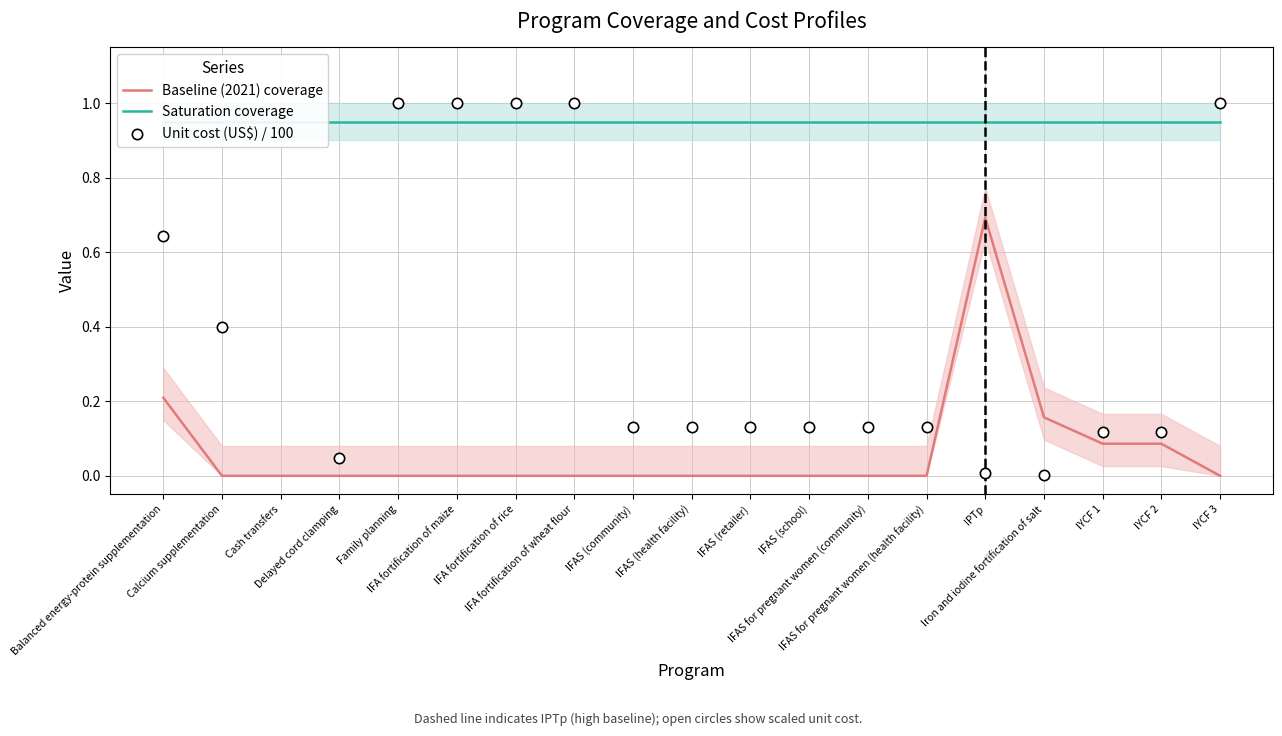

Which series contains the lowest Y value?

Baseline (2021) coverage